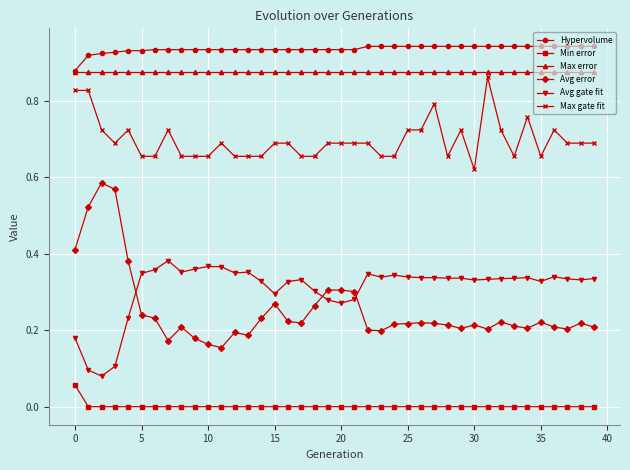

True or false: Max gate fit has more than 1 points higher than both neighbors.

True